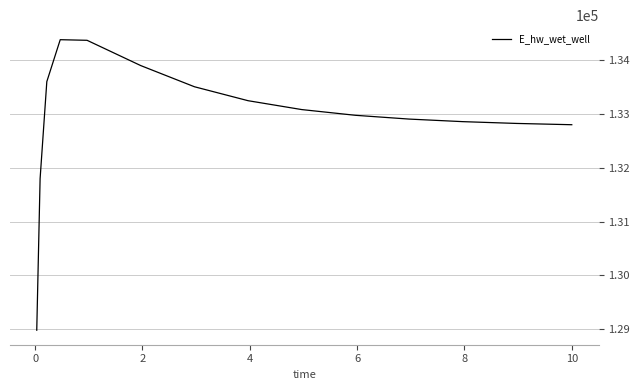

What is the difference between the maximum and minimum values?

5403.4